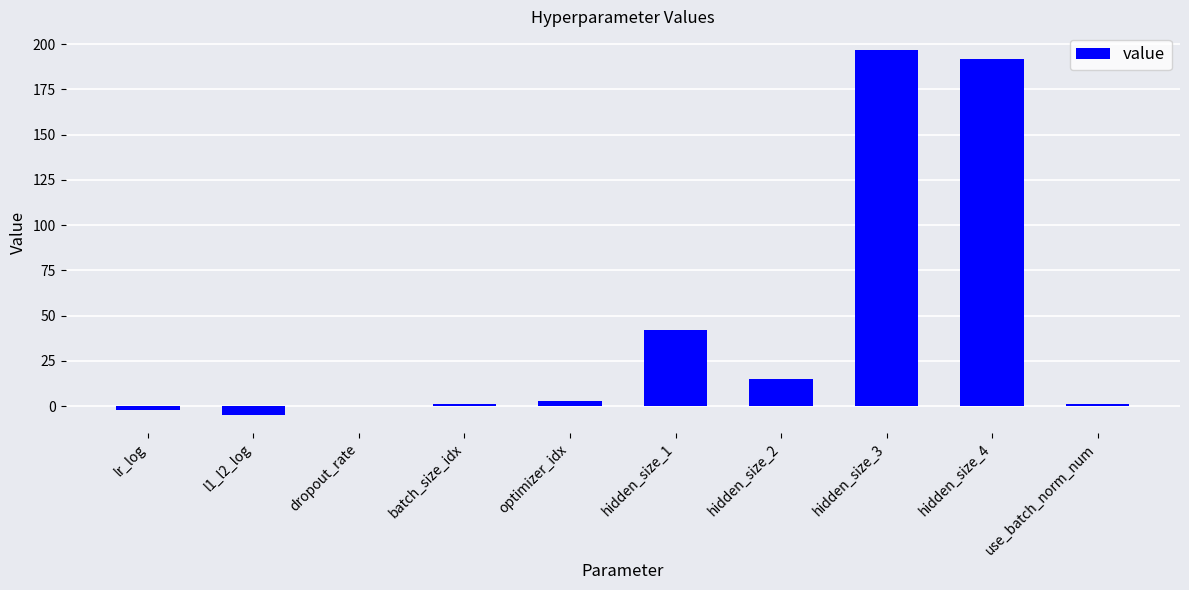

What is the sum of the values at hidden_size_2 and hidden_size_1?

57.0